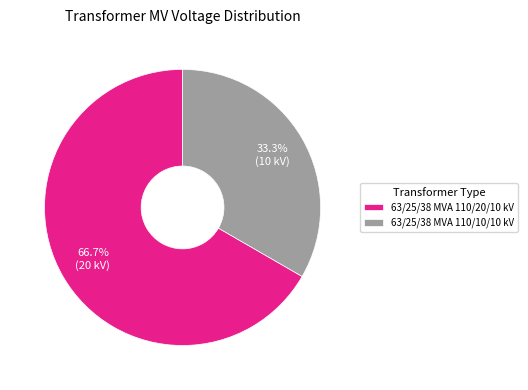

How many slices are in this pie chart?

2